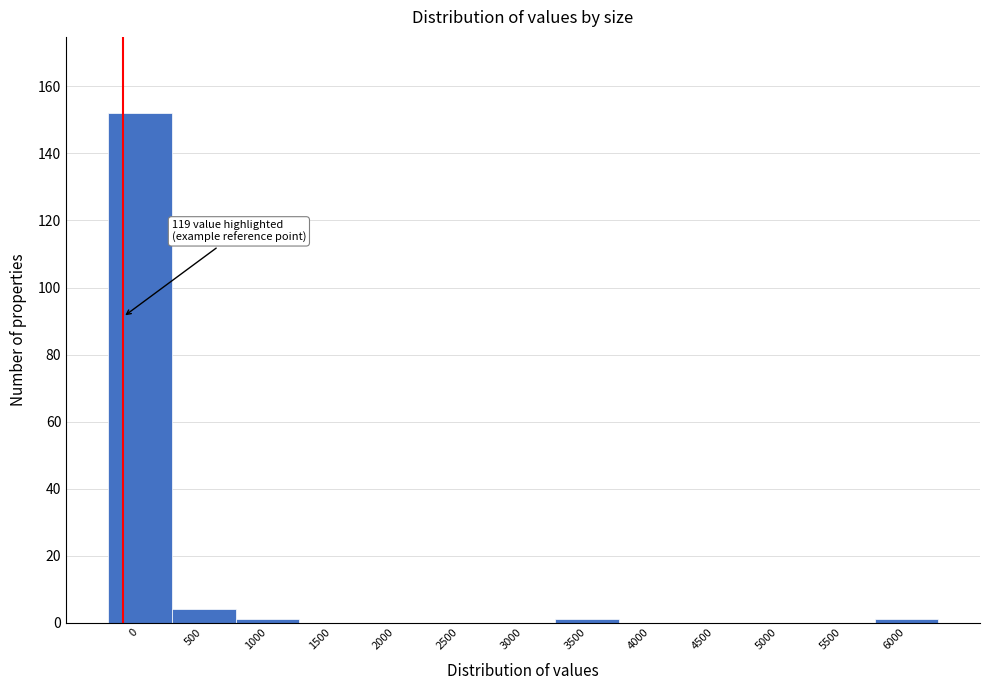

Reading right to left, transcribe all the data shown in this chart.

6000=1	5500=0	5000=0	4500=0	4000=0	3500=1	3000=0	2500=0	2000=0	1500=0	1000=1	500=4	0=152